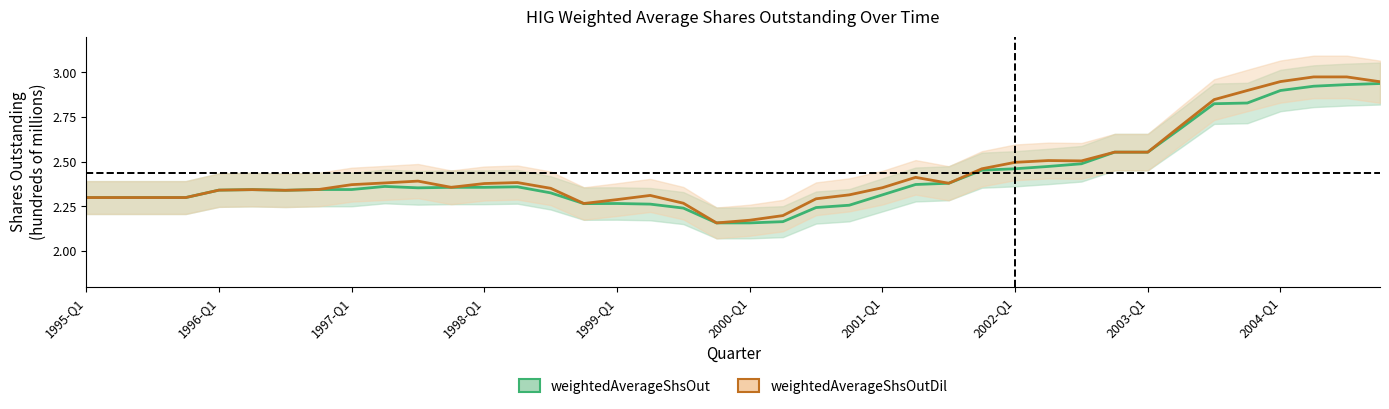

Reading right to left, list all the values displayed in this chart.

weightedAverageShsOut: 2.9	2.9	2.9	2.9	2.8	2.8	2.7	2.6	2.6	2.5	2.5	2.5	2.5	2.4	2.4	2.3	2.3	2.2	2.2	2.2	2.2	2.2	2.3	2.3	2.3	2.3	2.4	2.4	2.4	2.4	2.4	2.3	2.3	2.3	2.3	2.3	2.3	2.3	2.3	2.3
weightedAverageShsOutDil: 2.9	3.0	3.0	2.9	2.9	2.8	2.7	2.6	2.6	2.5	2.5	2.5	2.5	2.4	2.4	2.4	2.3	2.3	2.2	2.2	2.2	2.3	2.3	2.3	2.3	2.4	2.4	2.4	2.4	2.4	2.4	2.4	2.3	2.3	2.3	2.3	2.3	2.3	2.3	2.3